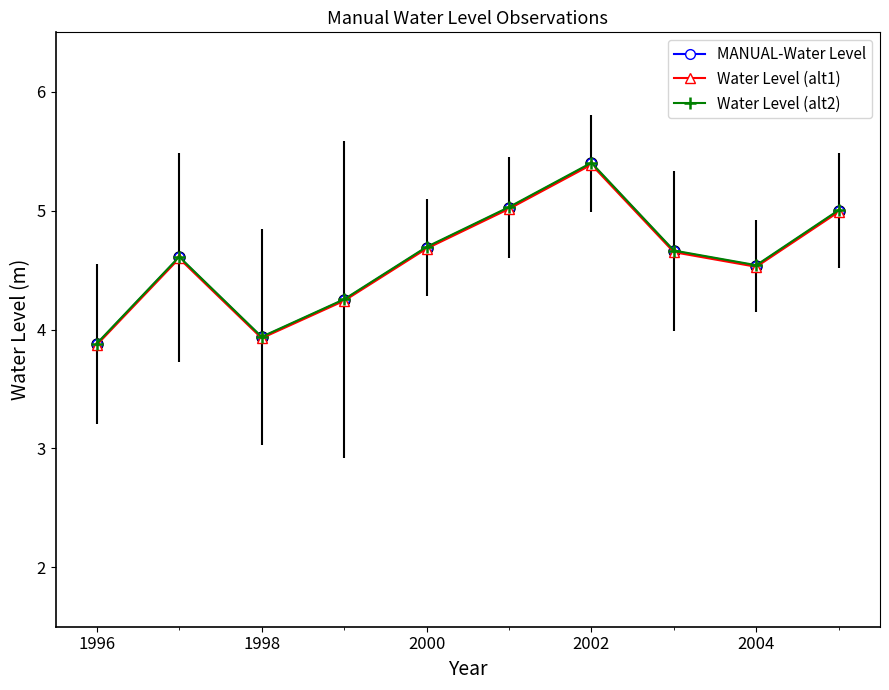

What is the smallest value displayed?

3.9